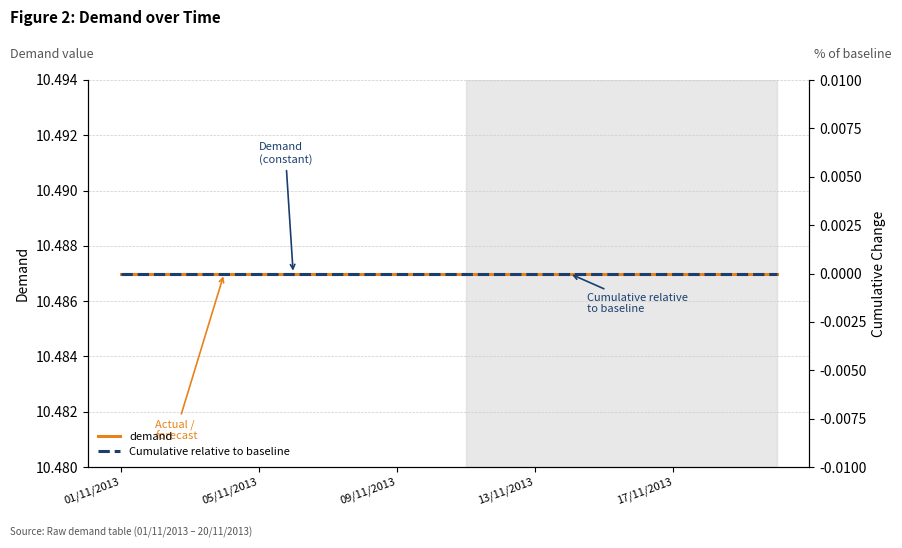

True or false: Cumulative relative to baseline and demand intersect in this chart.

False